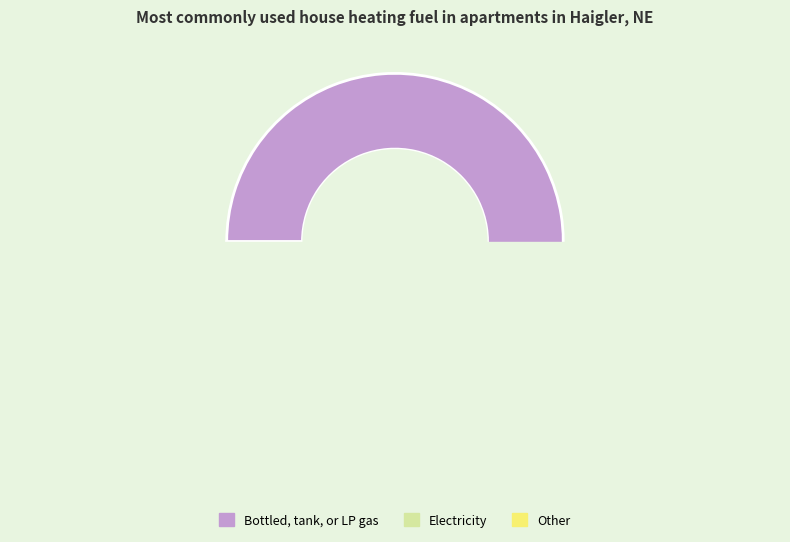

How many slices are in this pie chart?

2